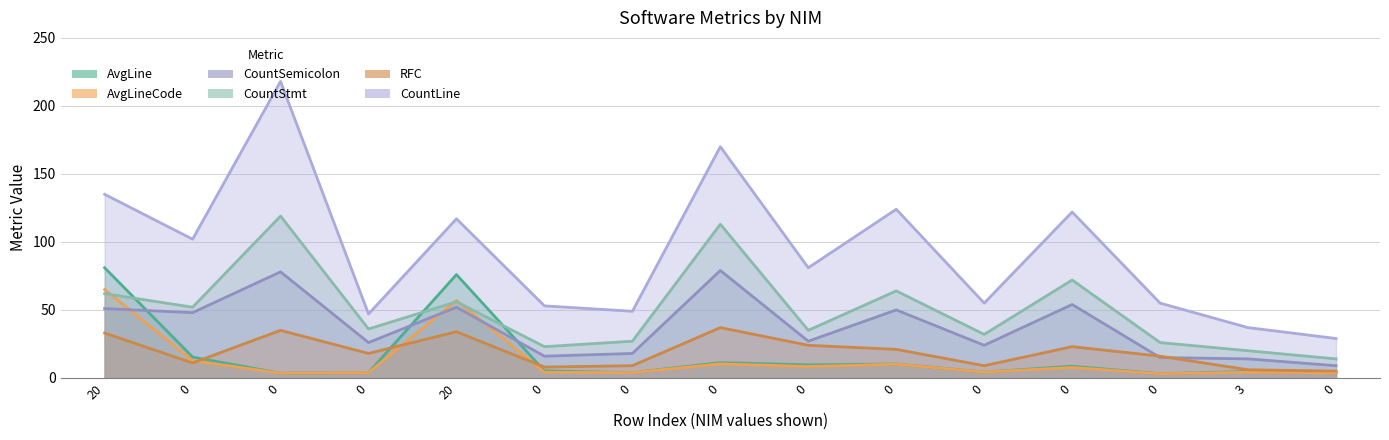

What is the minimum value for CountSemicolon?

9.0